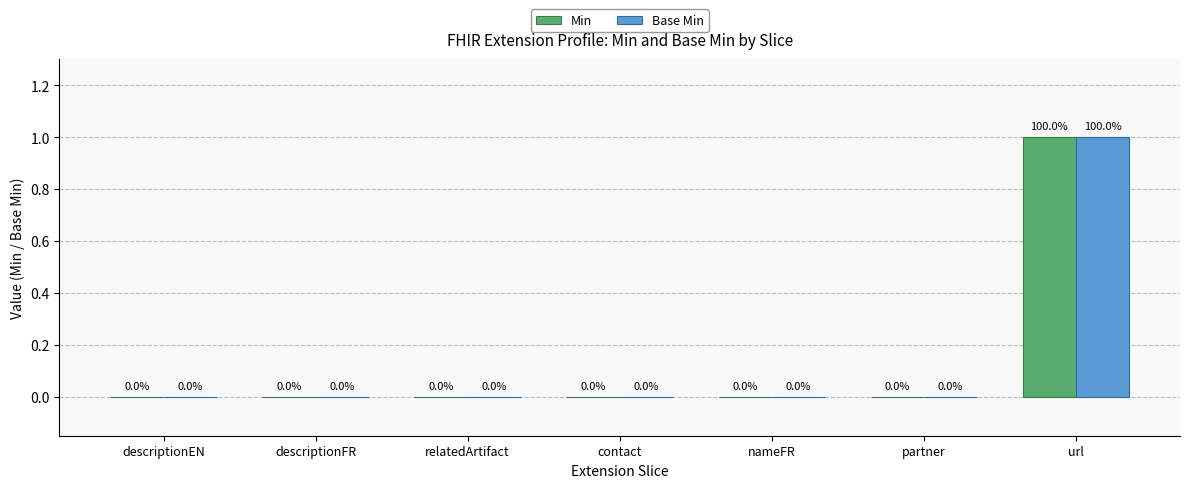

Is it true that Min equals 1 at url?

True